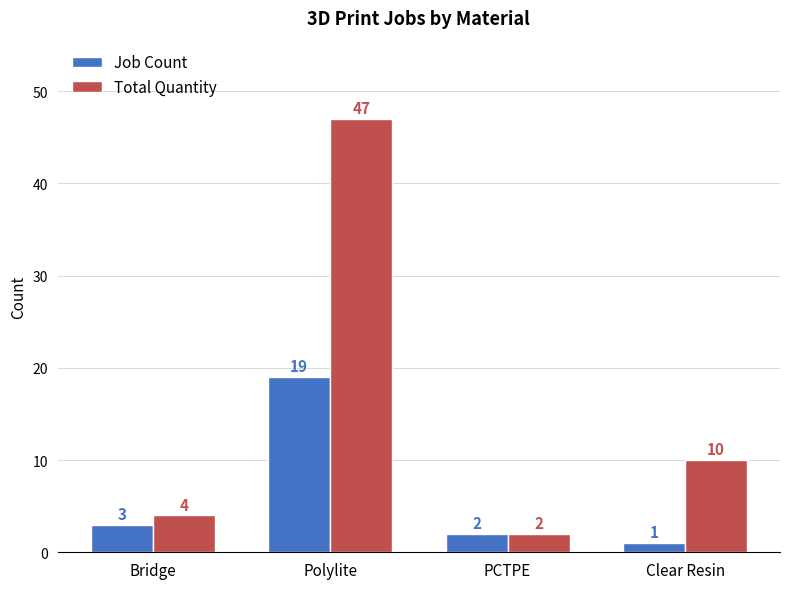

Is the value of Total Quantity at Clear Resin greater than the value of Job Count at Clear Resin?

Yes